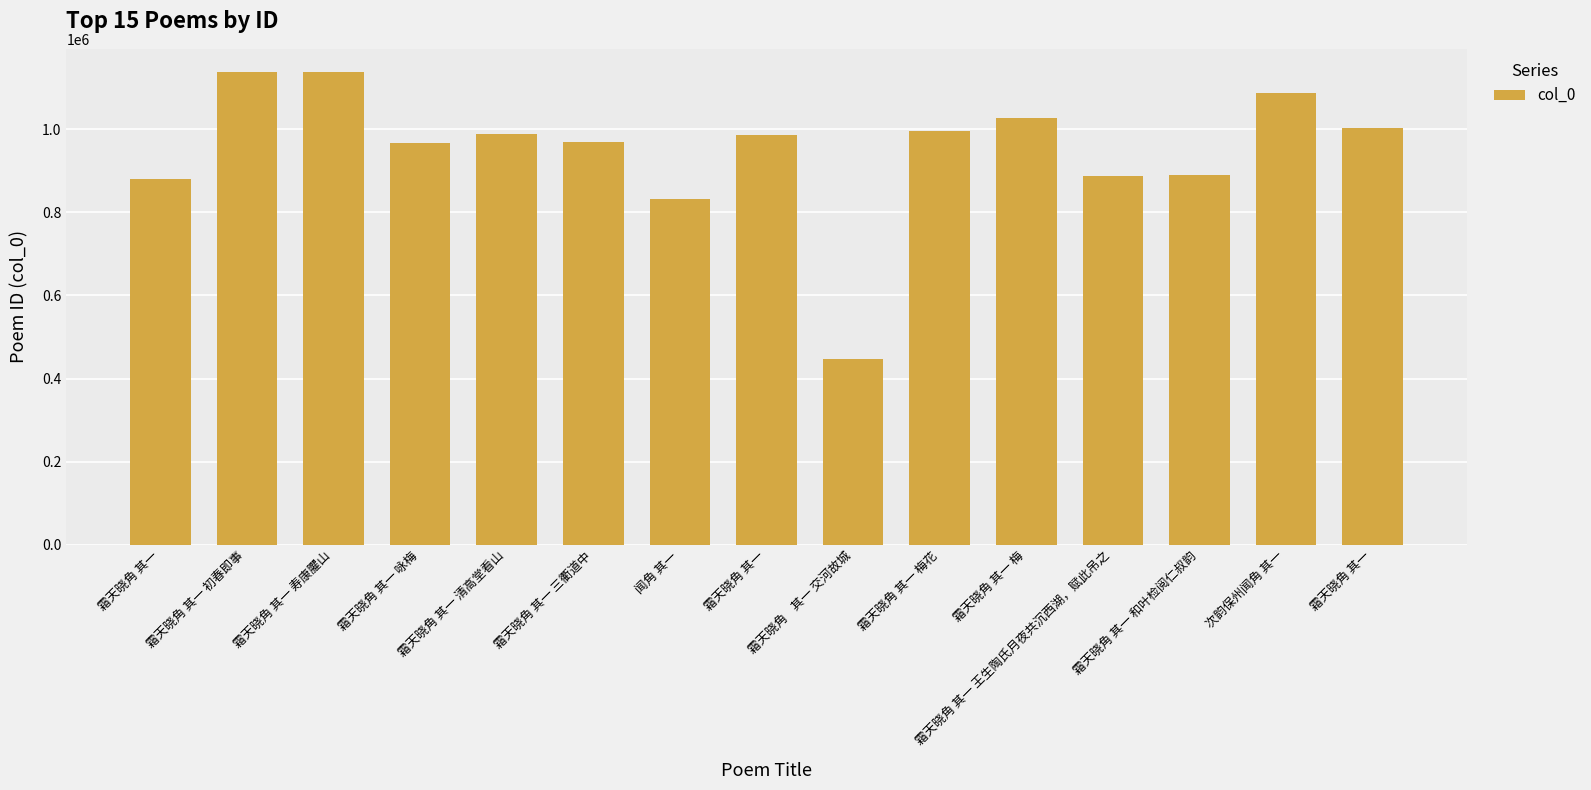

Does the chart contain any negative values?

No